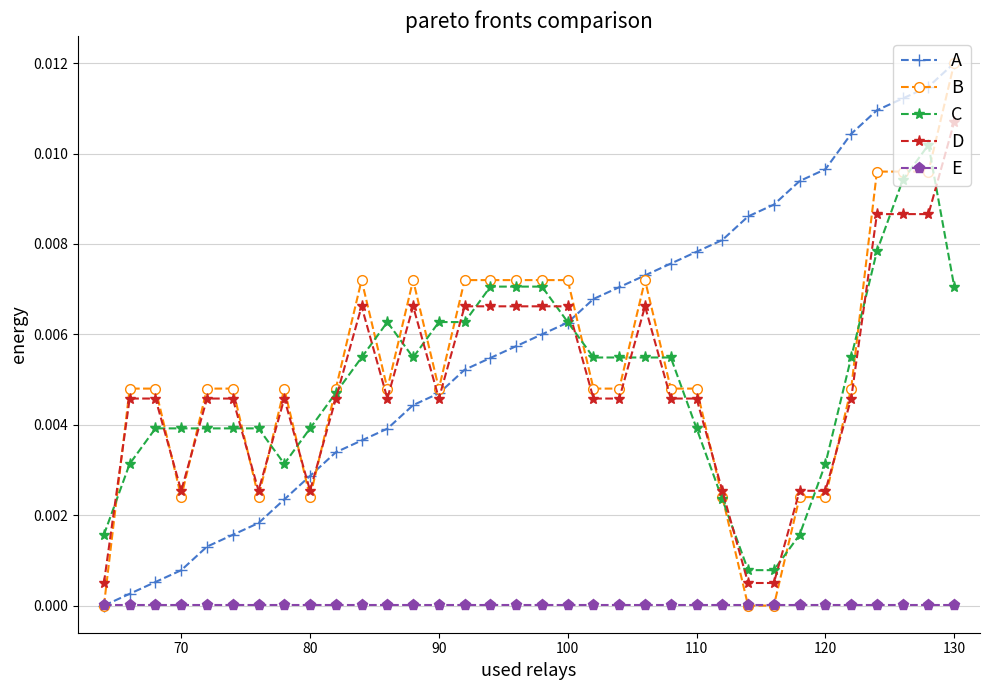

True or false: D has more than 0 points higher than both neighbors.

True